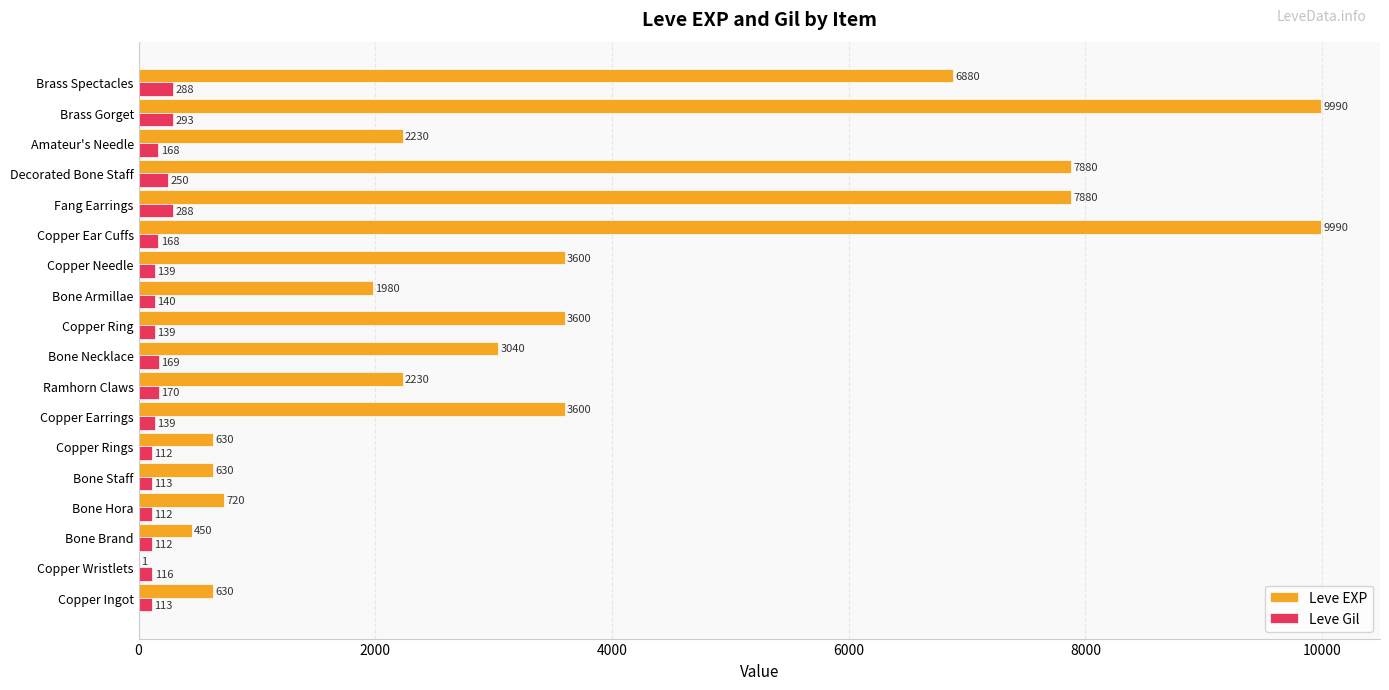

What is the highest value of the Leve Gil series?

293